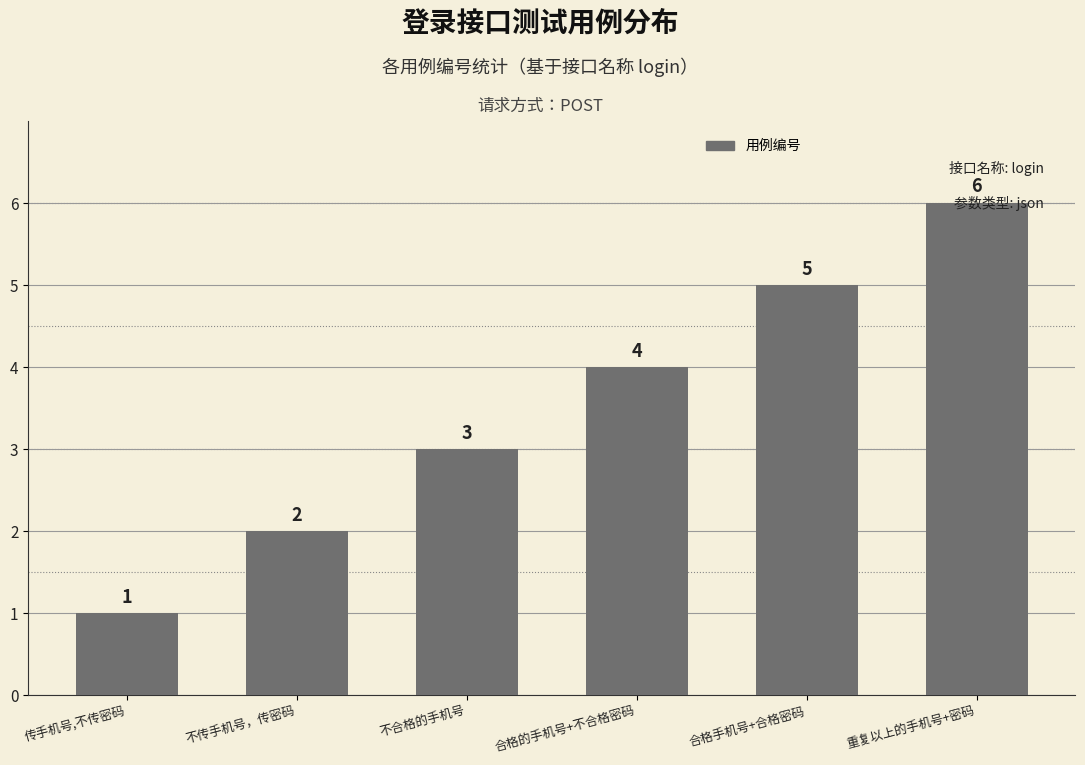

Between 不合格的手机号 and 传手机号,不传密码, which is larger?

不合格的手机号